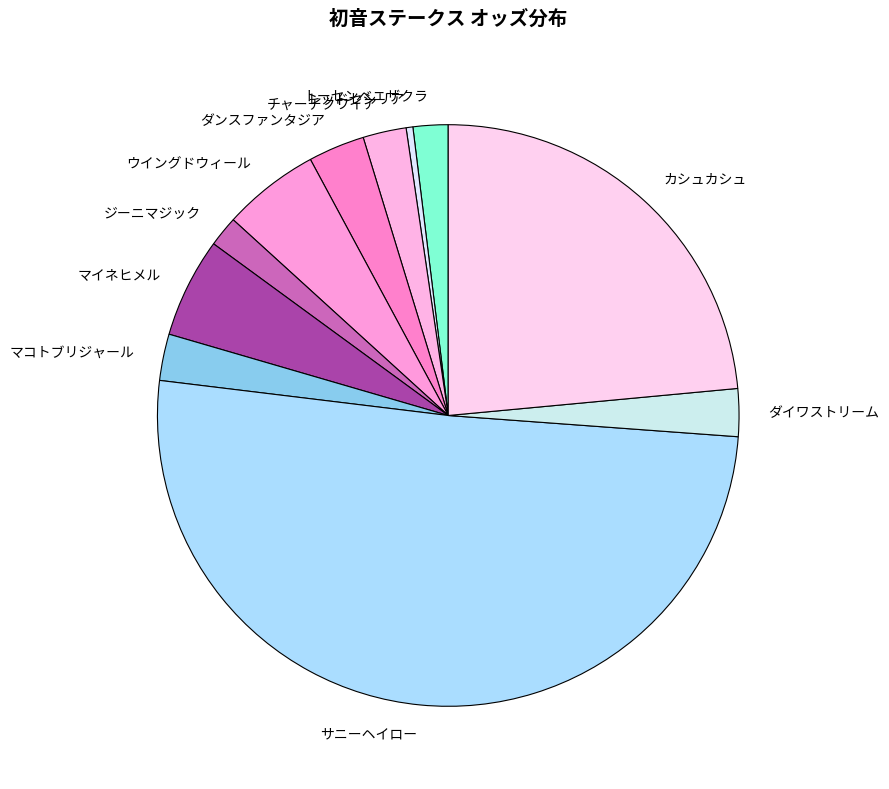

Count the number of slices in the pie.

11